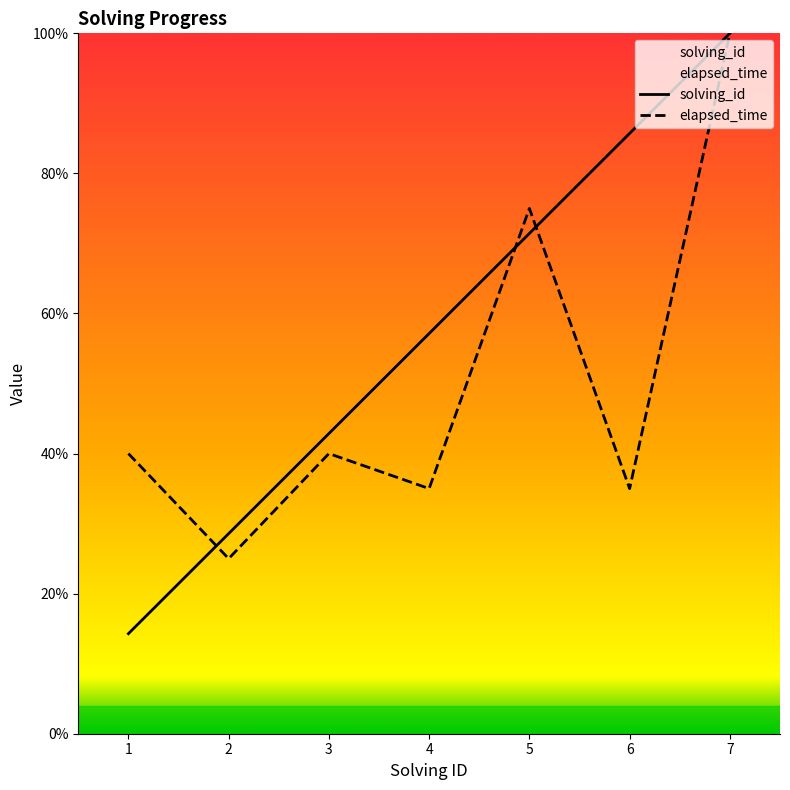

At which category does the chart reach its peak across all series?

7